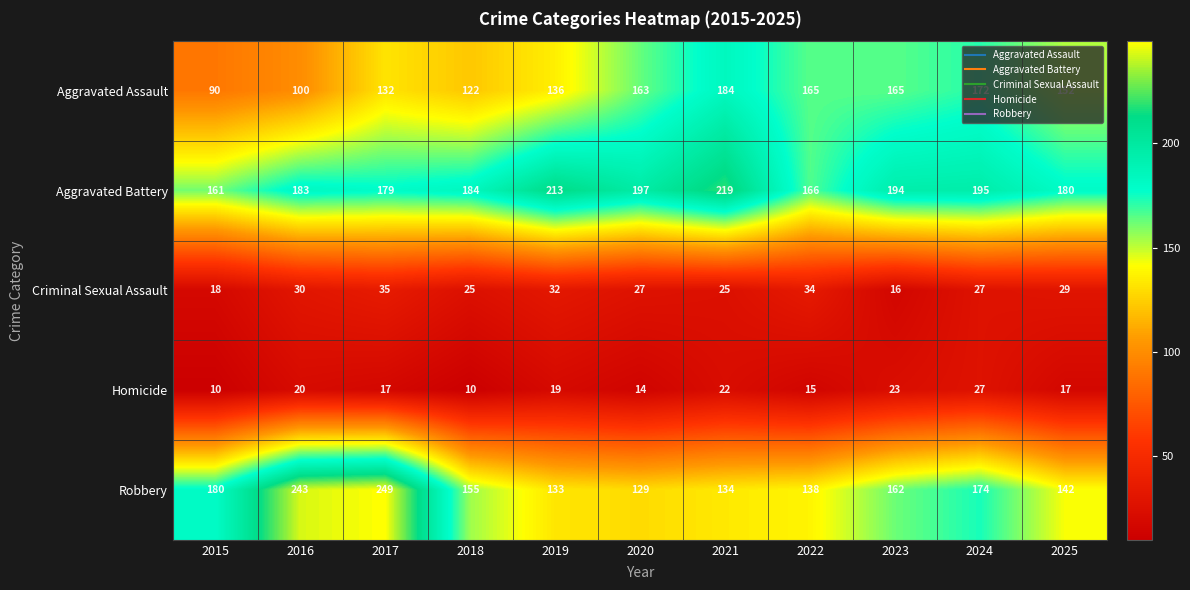

Which series has the widest spread of values?

Robbery